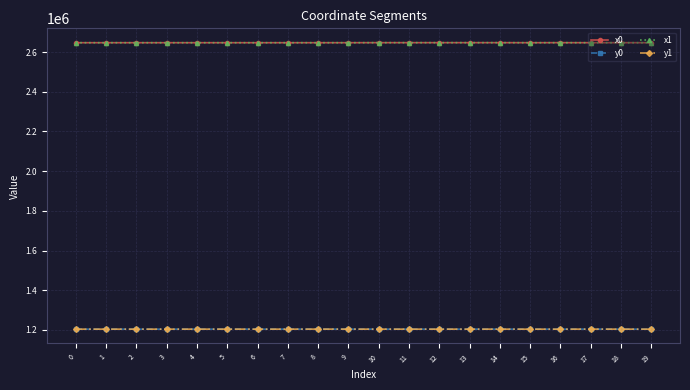

What is the total value across all series at 9?

7702940.9